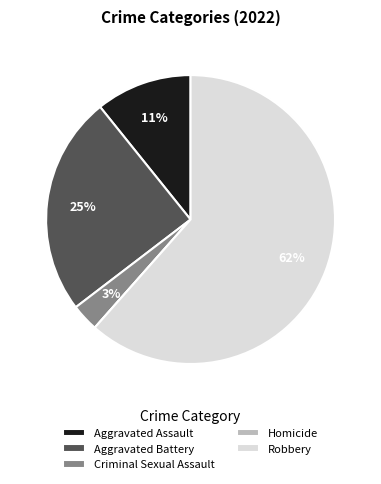

Combined, do Aggravated Assault and Robbery account for over 50%?

Yes